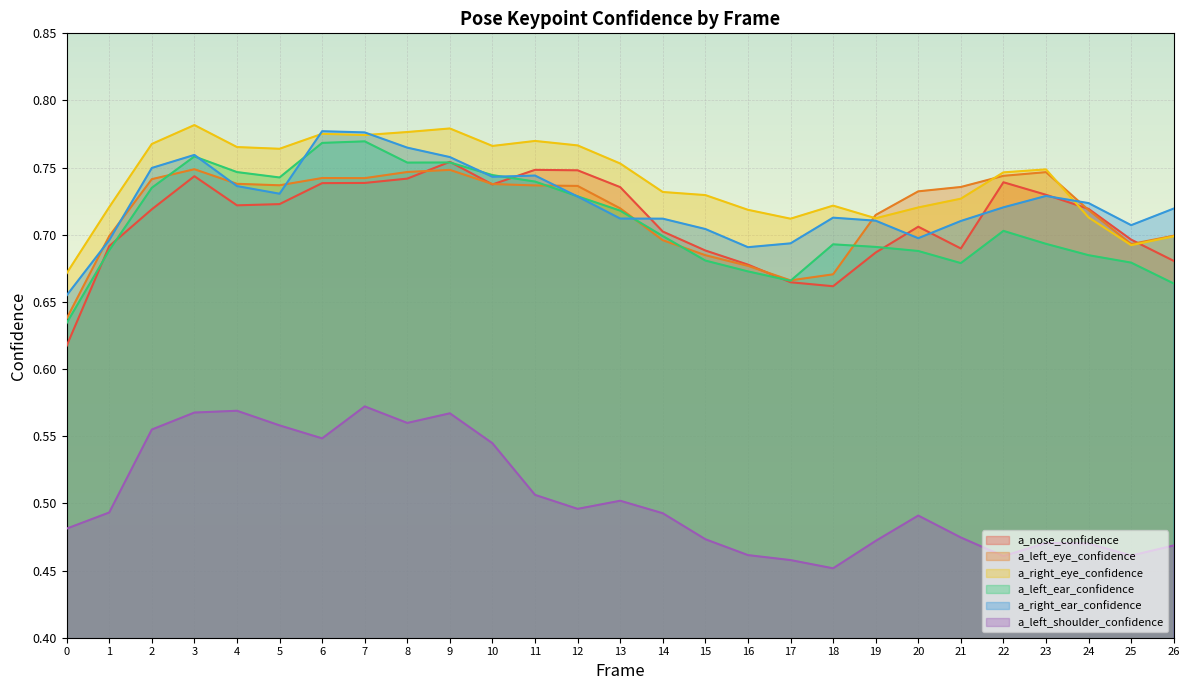

The a_nose_confidence series shows 0.7 at 19. True or false?

True